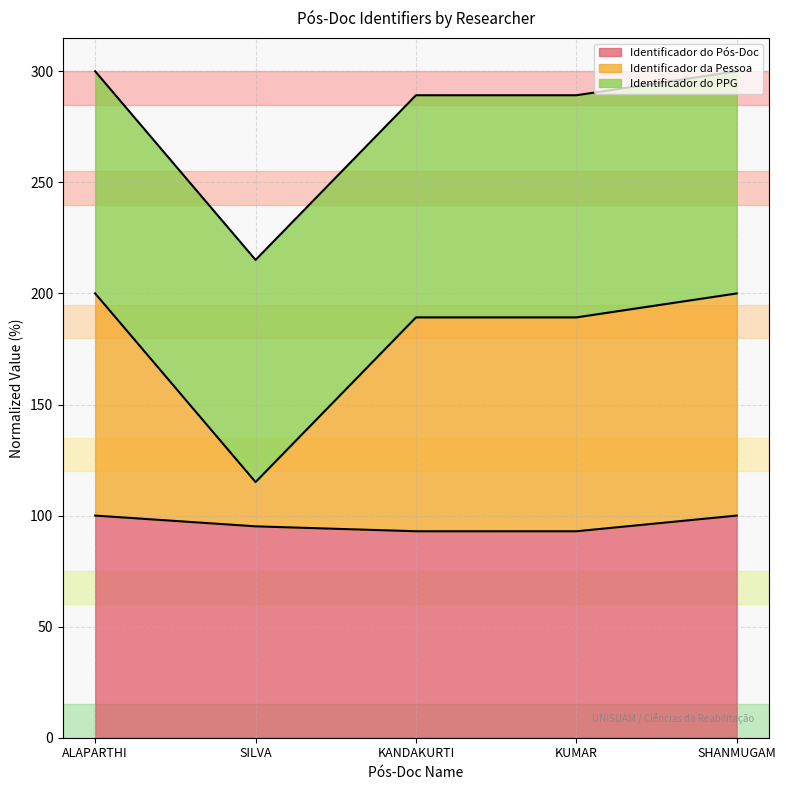

What is the highest value of the Identificador do Pós-Doc series?

100.0